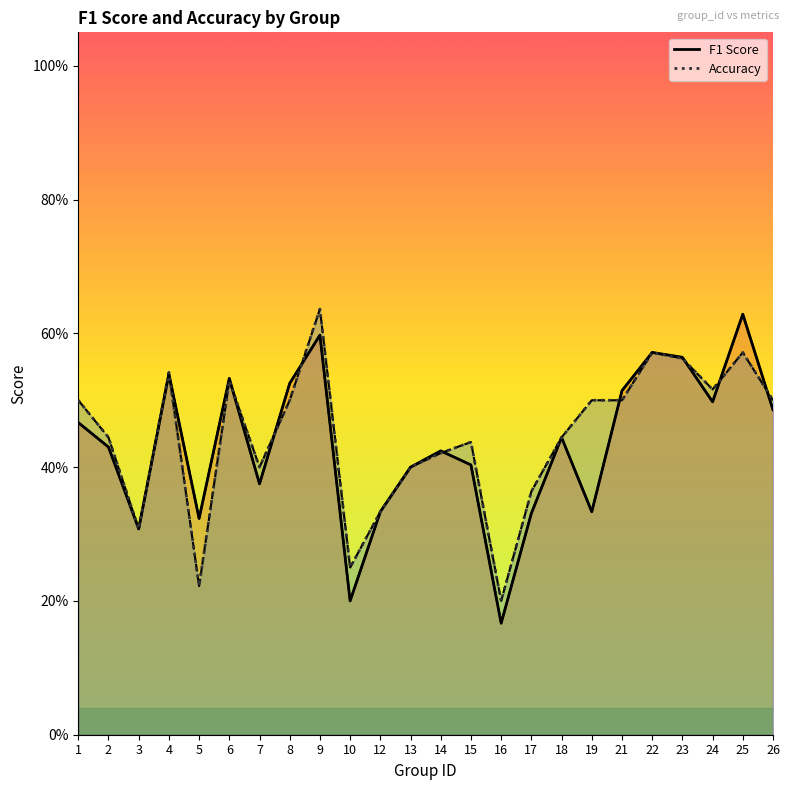

Reading right to left, list all the values displayed in this chart.

f1: 26=0.5	25=0.6	24=0.5	23=0.6	22=0.6	21=0.5	19=0.3	18=0.4	17=0.3	16=0.2	15=0.4	14=0.4	13=0.4	12=0.3	10=0.2	9=0.6	8=0.5	7=0.4	6=0.5	5=0.3	4=0.5	3=0.3	2=0.4	1=0.5
accuracy: 26=0.5	25=0.6	24=0.5	23=0.6	22=0.6	21=0.5	19=0.5	18=0.4	17=0.4	16=0.2	15=0.4	14=0.4	13=0.4	12=0.3	10=0.2	9=0.6	8=0.5	7=0.4	6=0.5	5=0.2	4=0.5	3=0.3	2=0.4	1=0.5